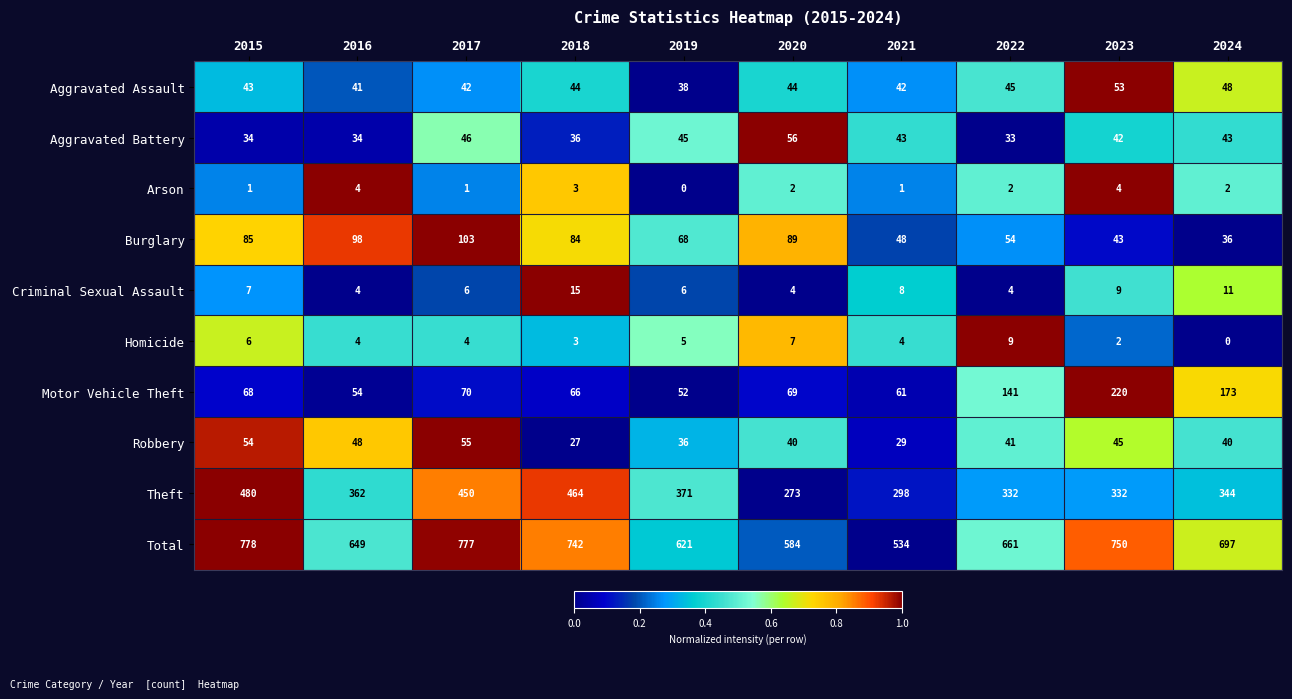

True or false: Motor Vehicle Theft has a value of 141 at 2022.

True